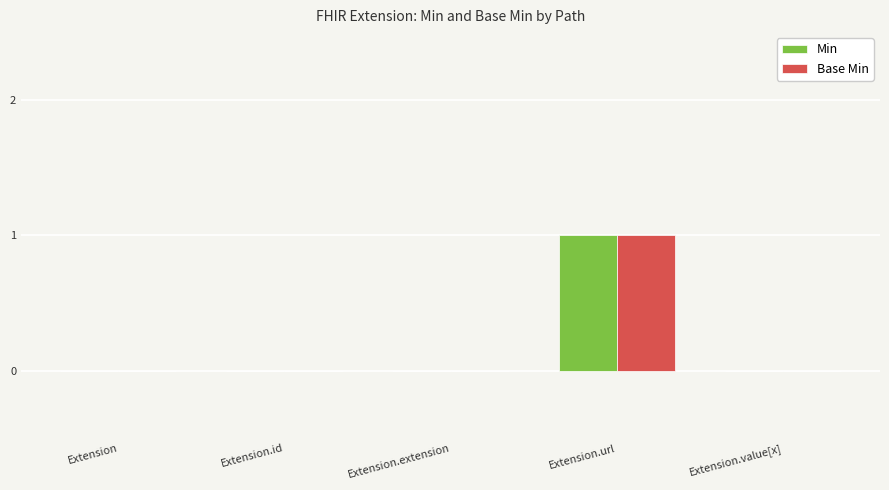

The value of Min at Extension.value[x] is 0. True or false?

True